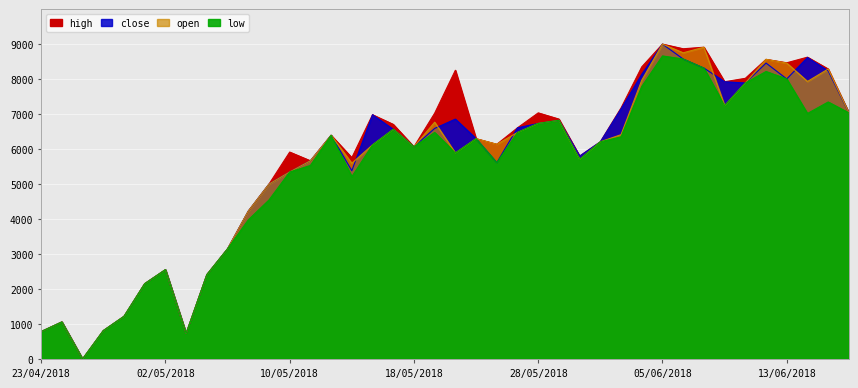

List the labels in order of low value, smallest first.

25/04/2018, 03/05/2018, 23/04/2018, 26/04/2018, 24/04/2018, 27/04/2018, 30/04/2018, 04/05/2018, 02/05/2018, 07/05/2018, 08/05/2018, 09/05/2018, 15/05/2018, 10/05/2018, 11/05/2018, 24/05/2018, 30/05/2018, 22/05/2018, 18/05/2018, 16/05/2018, 31/05/2018, 23/05/2018, 01/06/2018, 14/05/2018, 21/05/2018, 25/05/2018, 17/05/2018, 28/05/2018, 29/05/2018, 14/06/2018, 18/06/2018, 08/06/2018, 15/06/2018, 04/06/2018, 11/06/2018, 13/06/2018, 12/06/2018, 07/06/2018, 06/06/2018, 05/06/2018